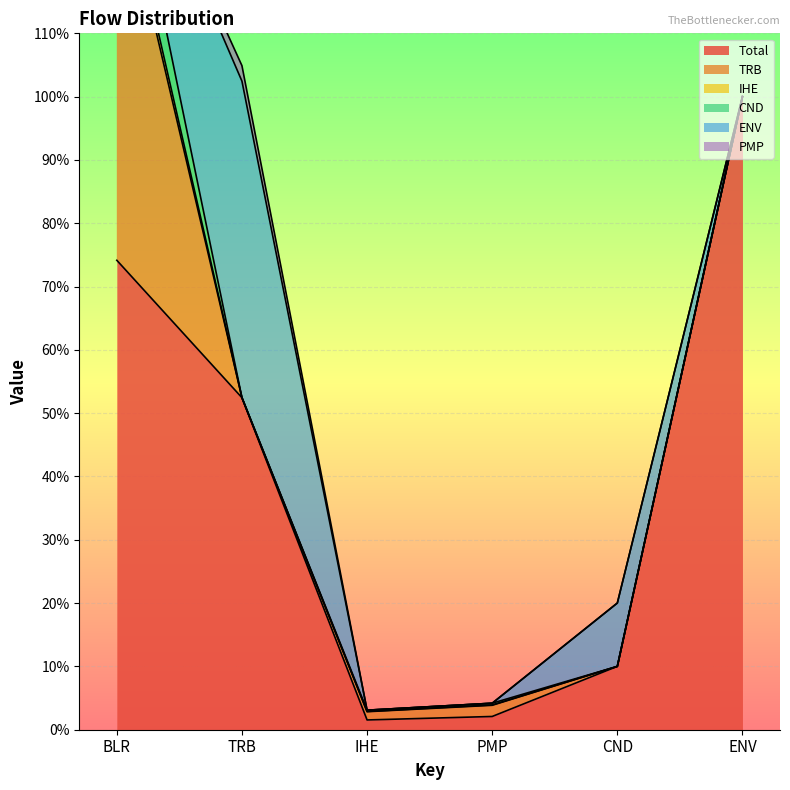

Rank the categories by TRB value from lowest to highest.

TRB, CND, ENV, IHE, PMP, BLR